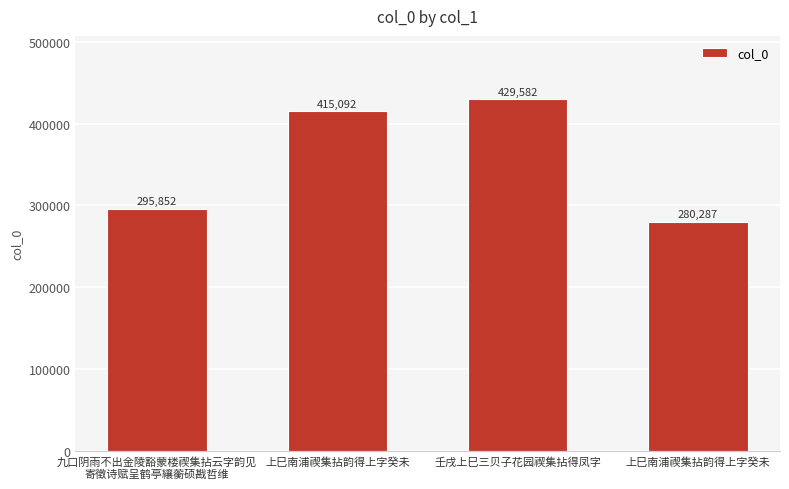

How many data points does each series have?

4